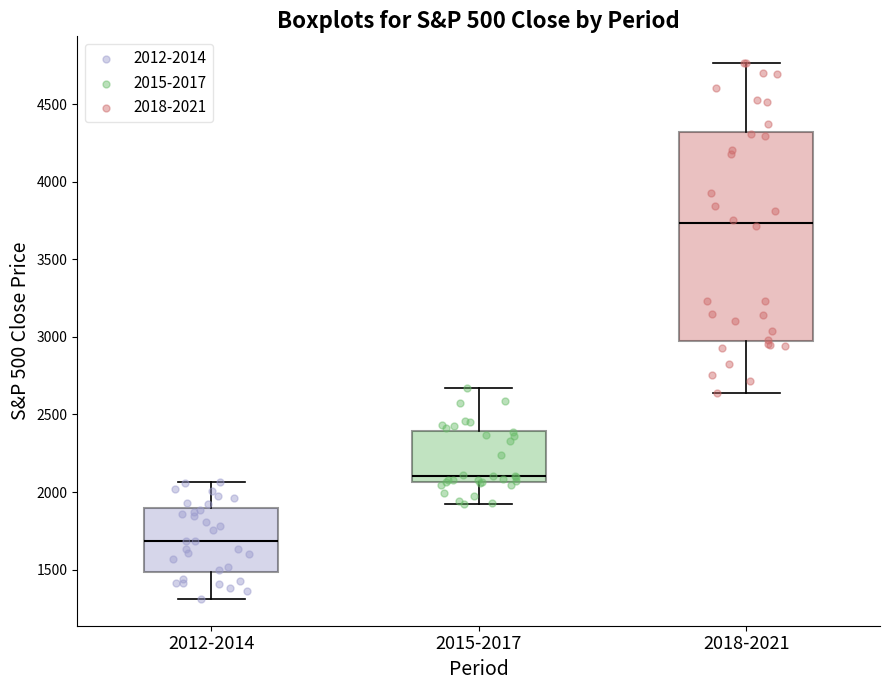

Where is the lower edge of the box for 2012-2014 on the y-axis? The values are not printed on the chart, so give them approximately, as read against the axis.

1500